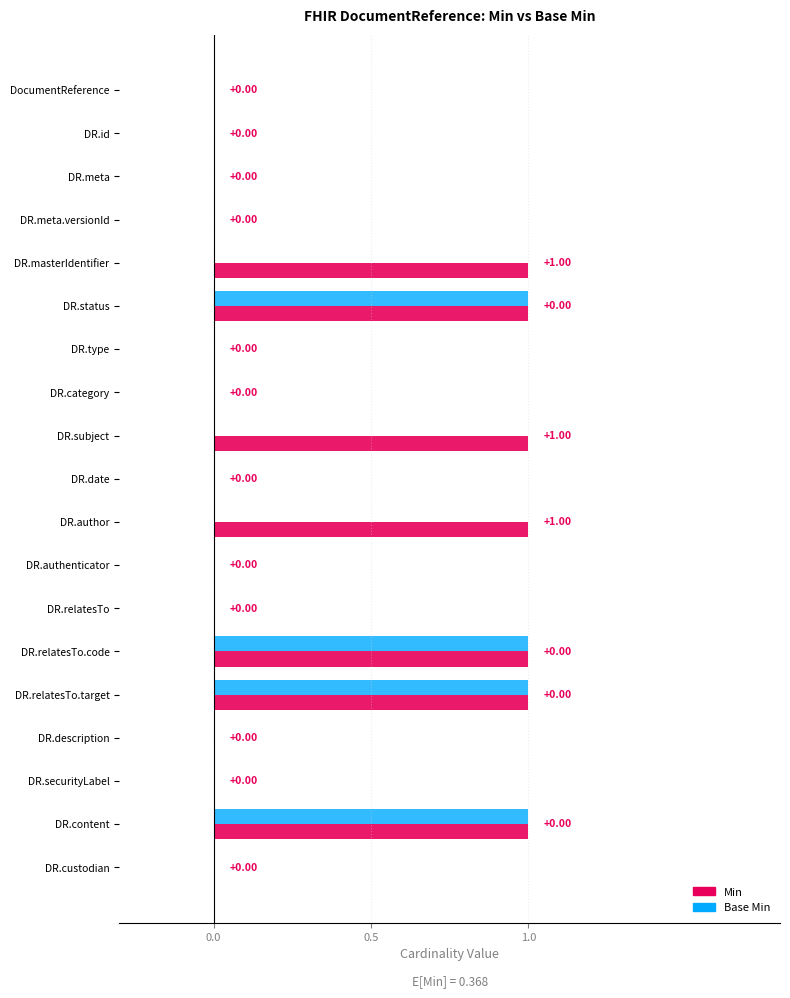

What are all the series names shown in the legend?

Min, Base Min